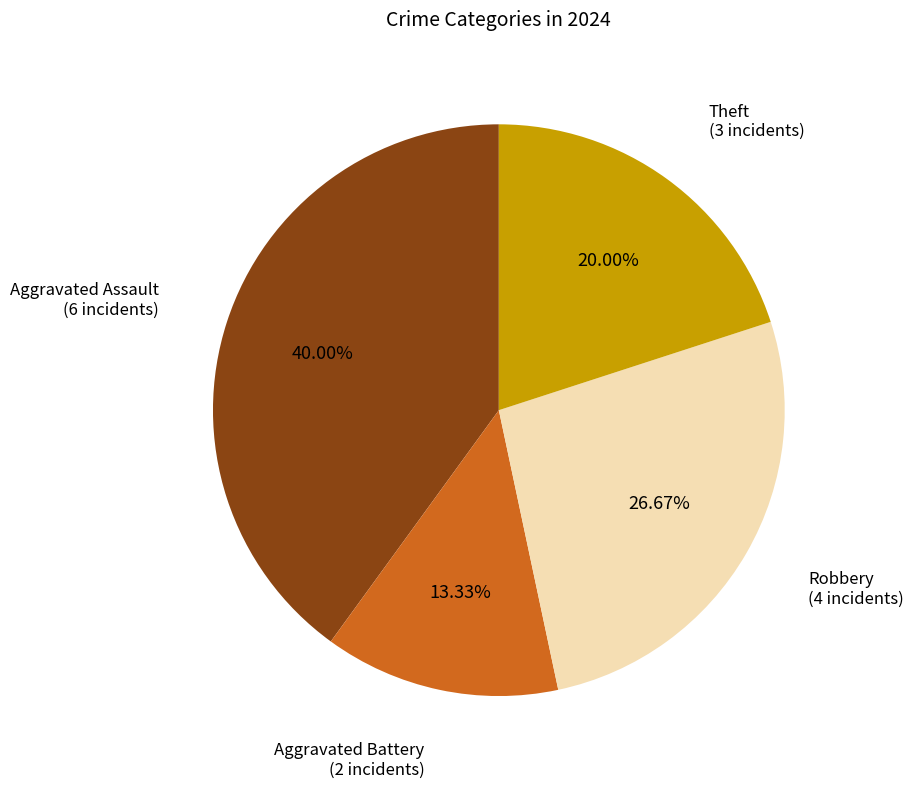

Is there any slice that represents more than half of the pie?

No